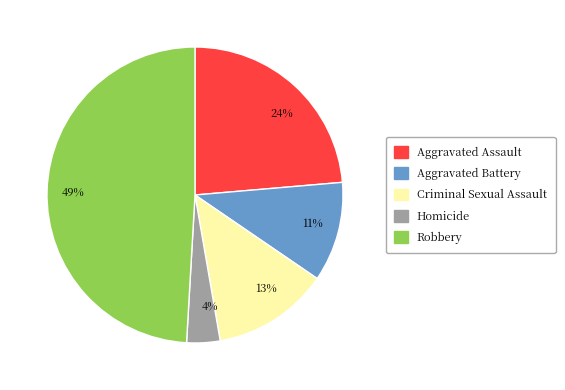

Rank the categories by value from highest to lowest.

49%, 24%, 13%, 11%, 4%